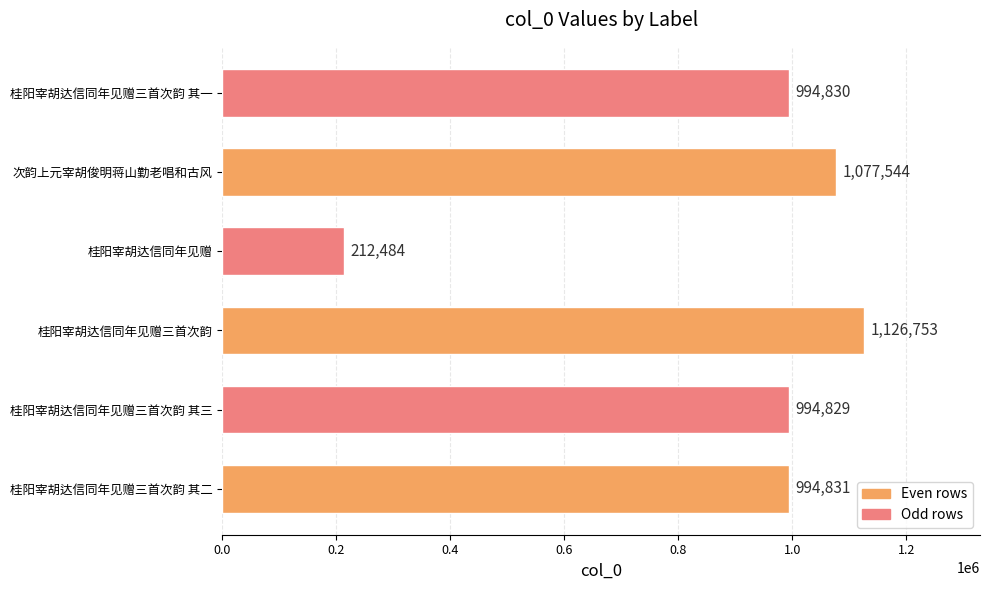

What is the difference between the maximum and minimum values?

914269